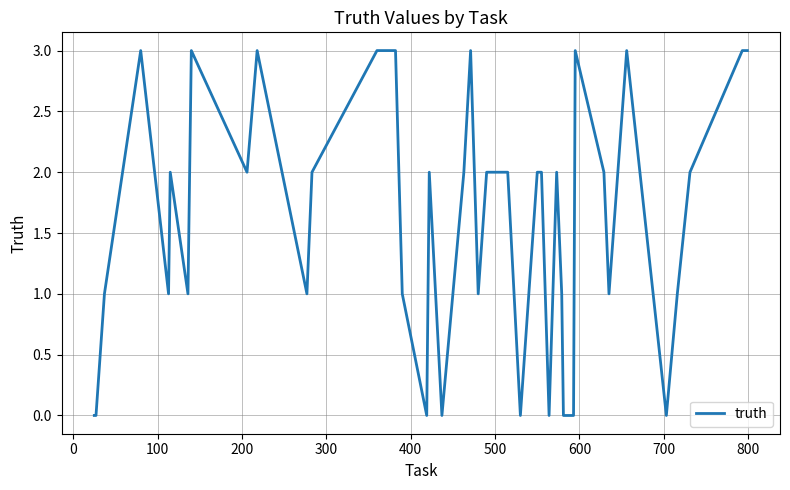

Reading left to right, transcribe all the data shown in this chart.

0	0	1	3	1	2	1	3	2	3	1	2	3	3	1	0	2	0	2	3	1	2	2	0	2	2	0	2	1	0	0	3	2	1	3	0	1	2	3	3